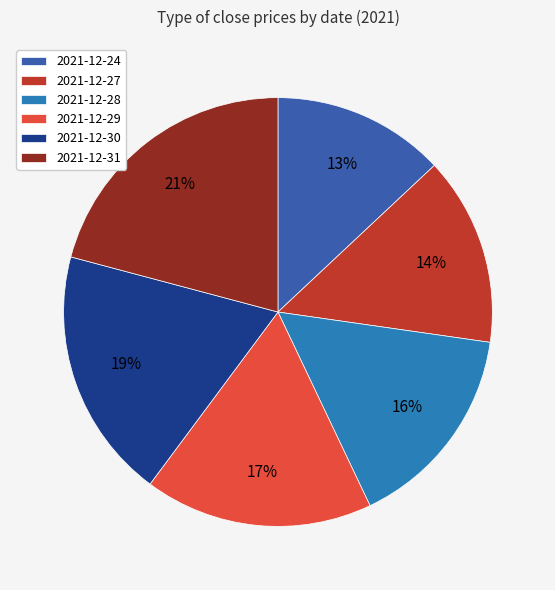

Which slice is the smallest?

2021-12-24